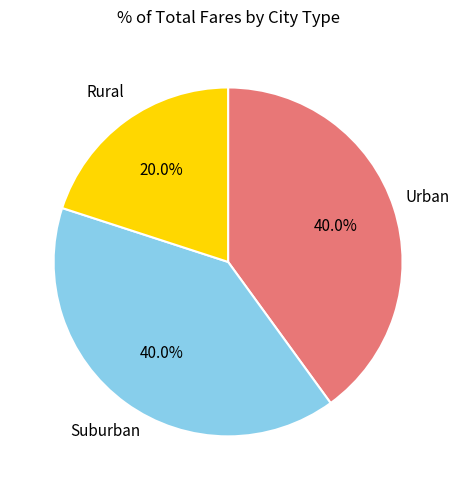

Is there a majority slice in this chart?

No